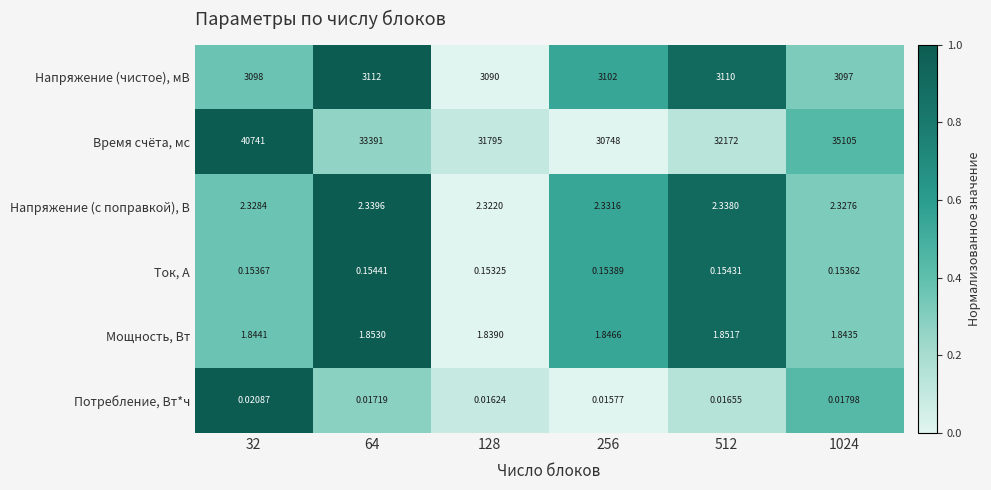

Rank the series by their maximum value, from lowest to highest.

Потребление, Вт*ч, Ток, А, Мощность, Вт, Напряжение (с поправкой), В, Напряжение (чистое), мВ, Время счёта, мс